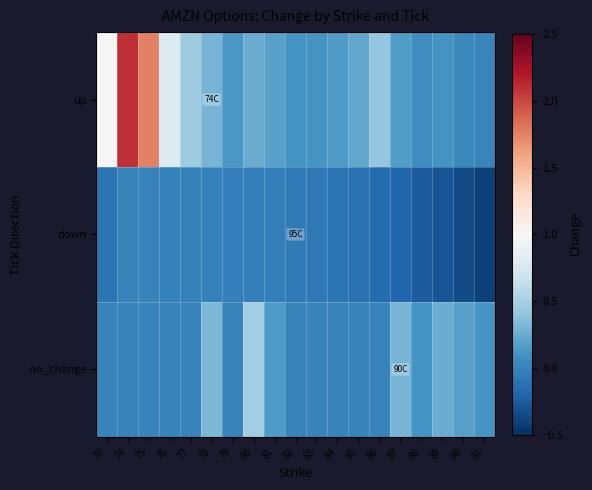

At 80, list the series in order from largest to smallest.

no_change, up, down